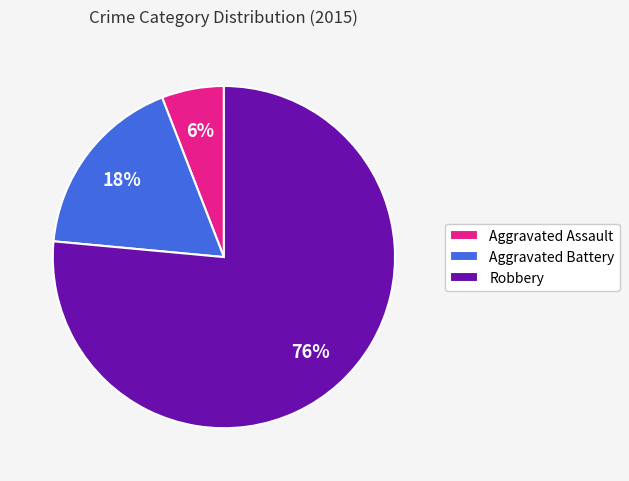

How many segments does this pie chart have?

3